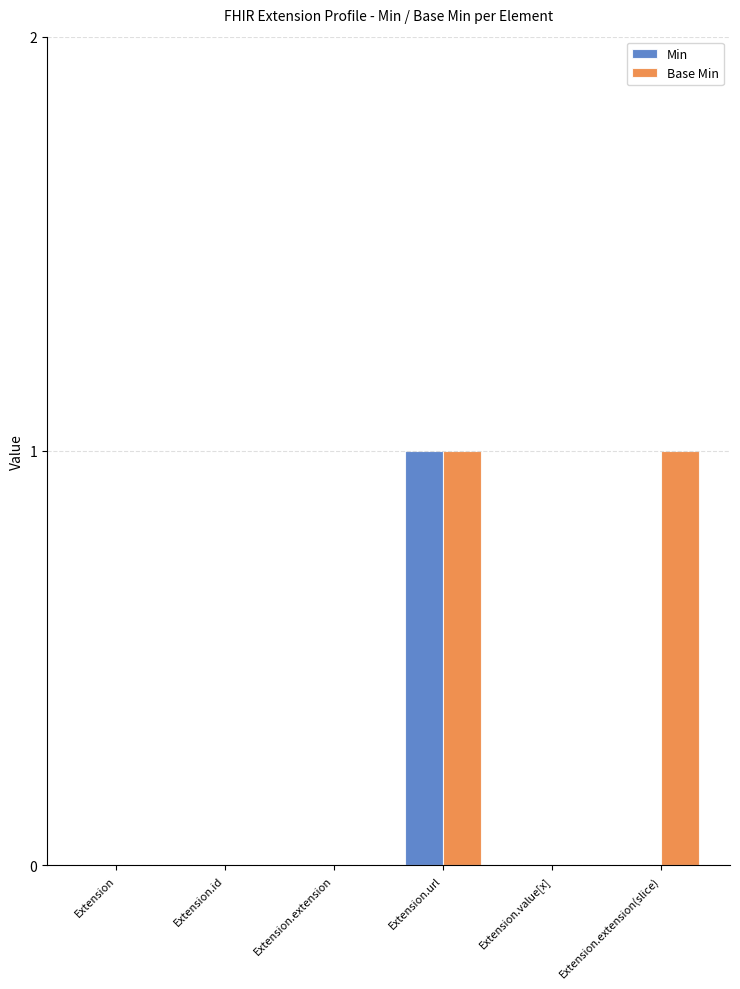

What is the highest value of the Min series?

1